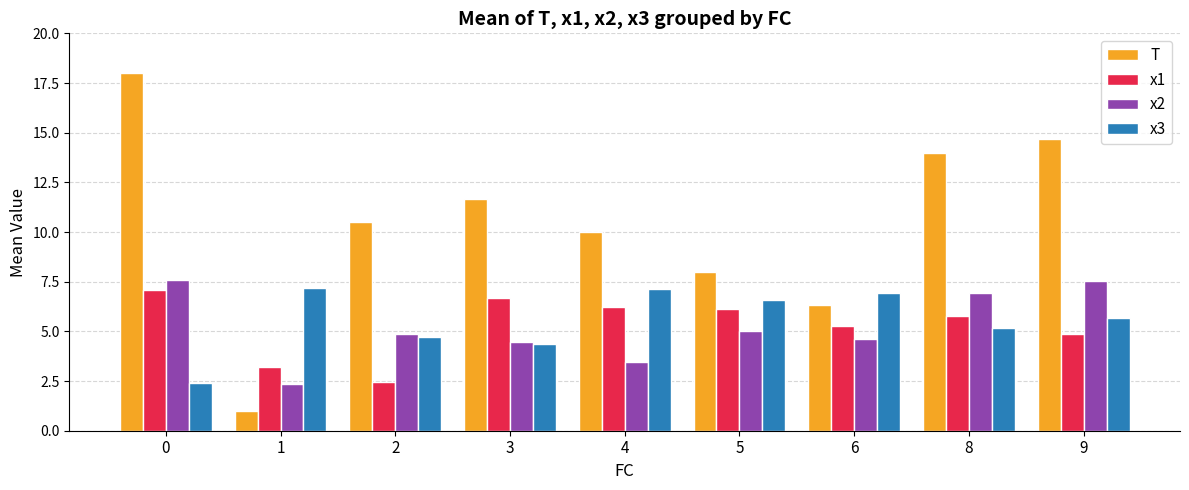

What is the total value across all series at 8?

31.9